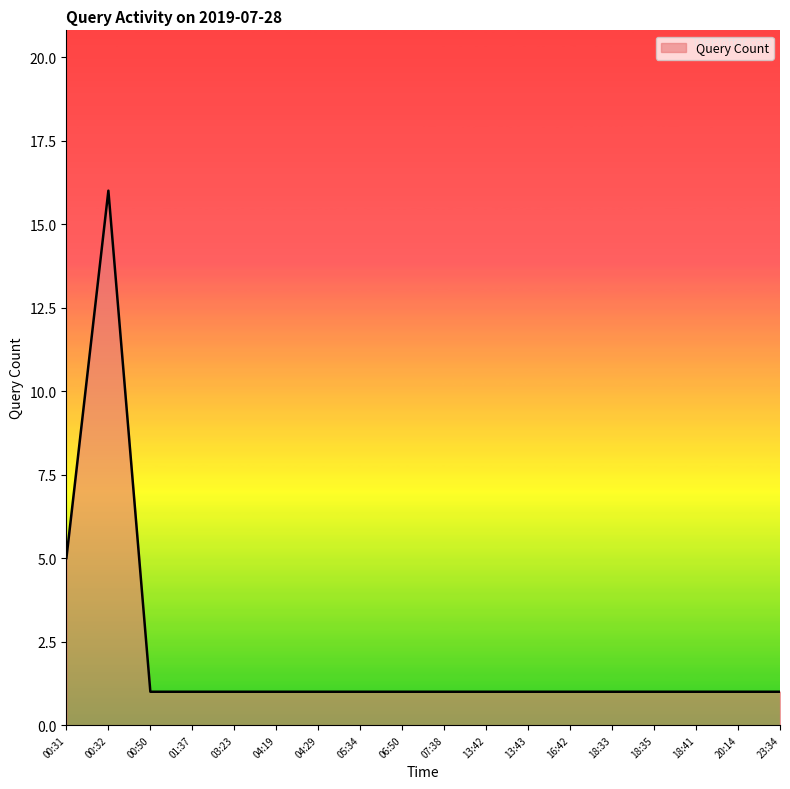

Reading left to right, transcribe all the data shown in this chart.

5	16	1	1	1	1	1	1	1	1	1	1	1	1	1	1	1	1